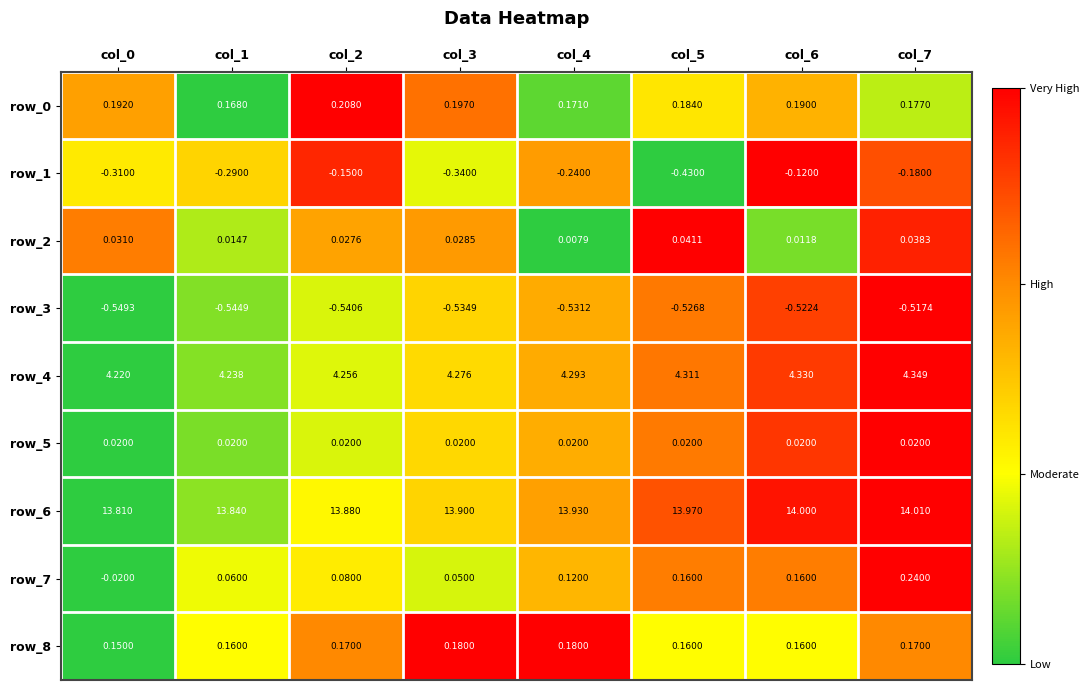

Which series has the widest spread of values?

row_1